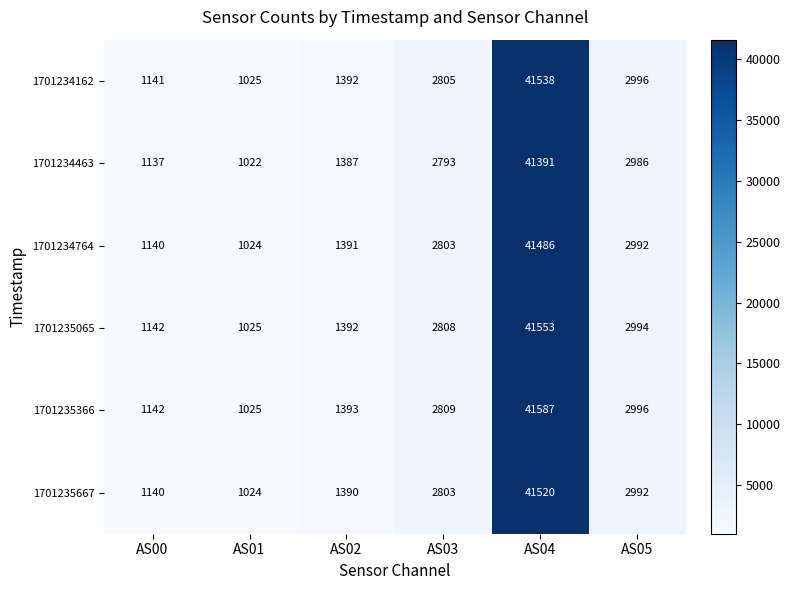

Where is 1701235366 nearest to the value 21306?

AS05